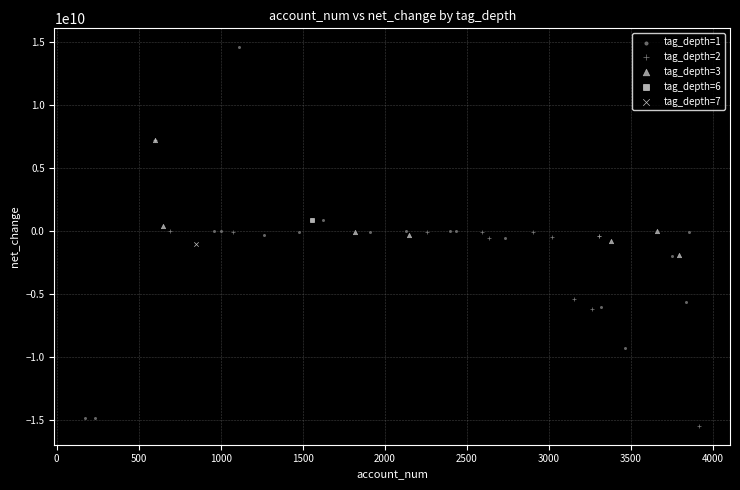

Which series reaches the minimum Y coordinate?

tag_depth=2